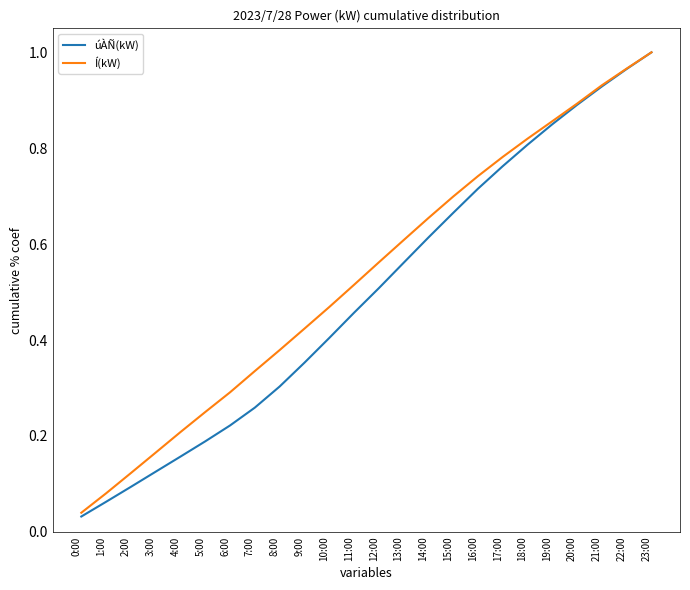

The value of Í(kW) at 5:00 is 0.2. True or false?

True